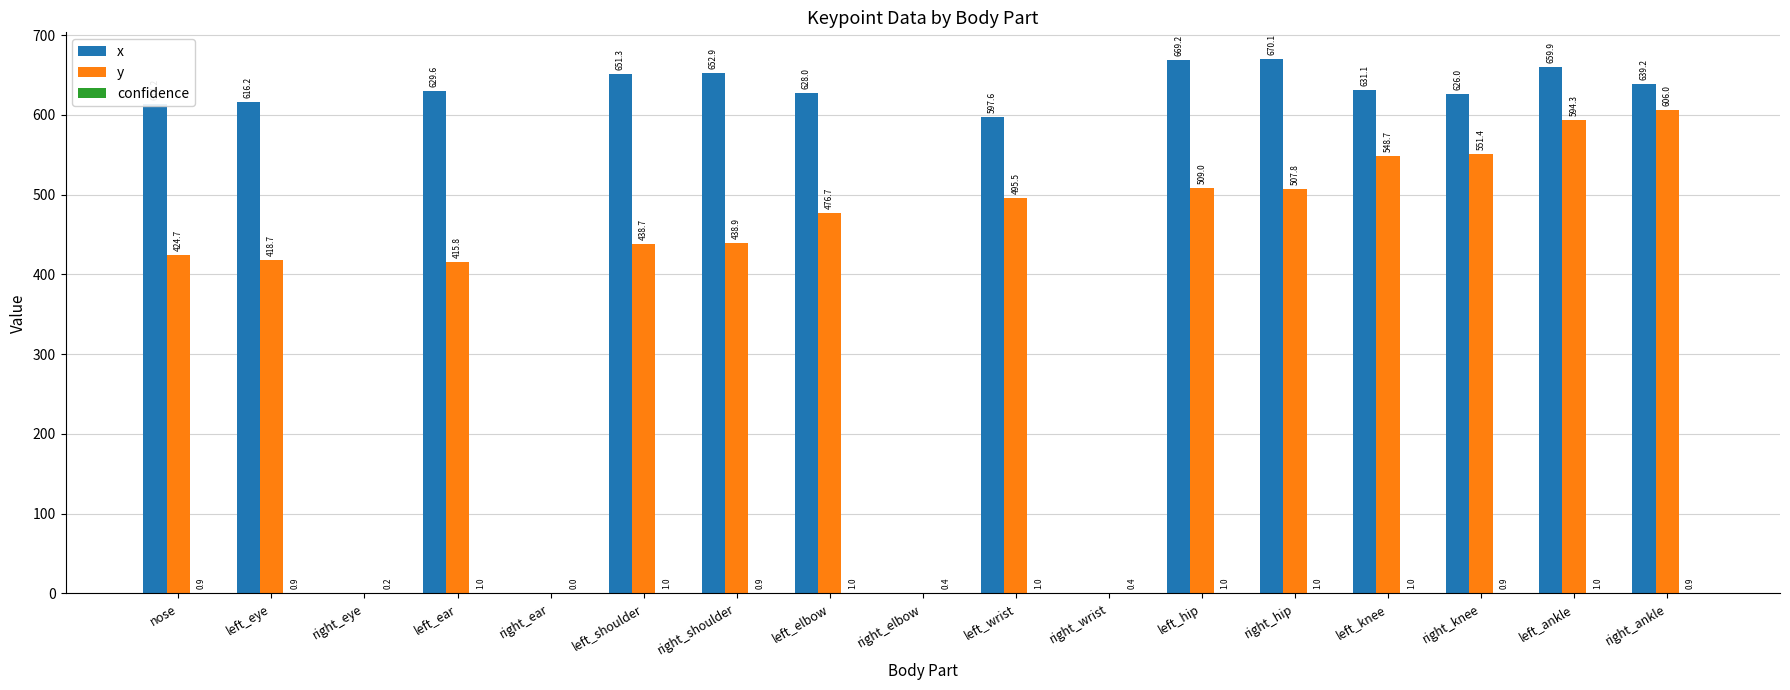

What is the highest value of the x series?

670.1